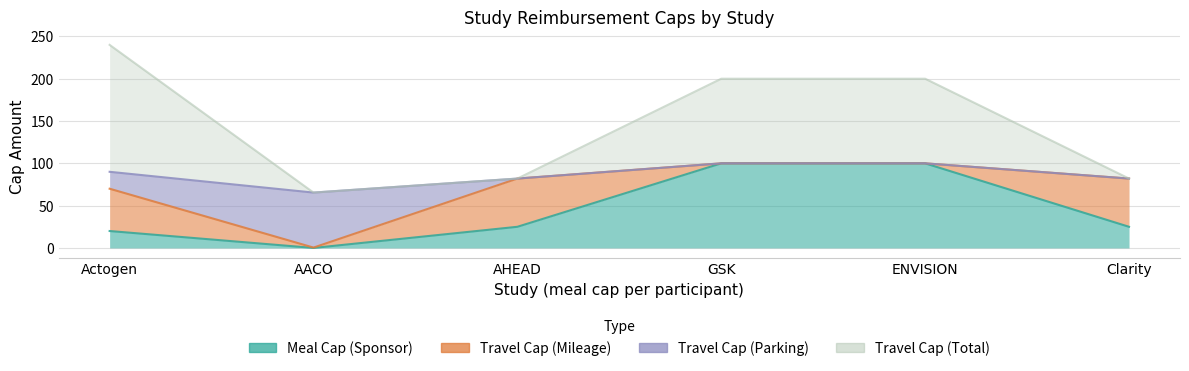

What is the approximate value of meal_cap_sp at GSK?

100.0